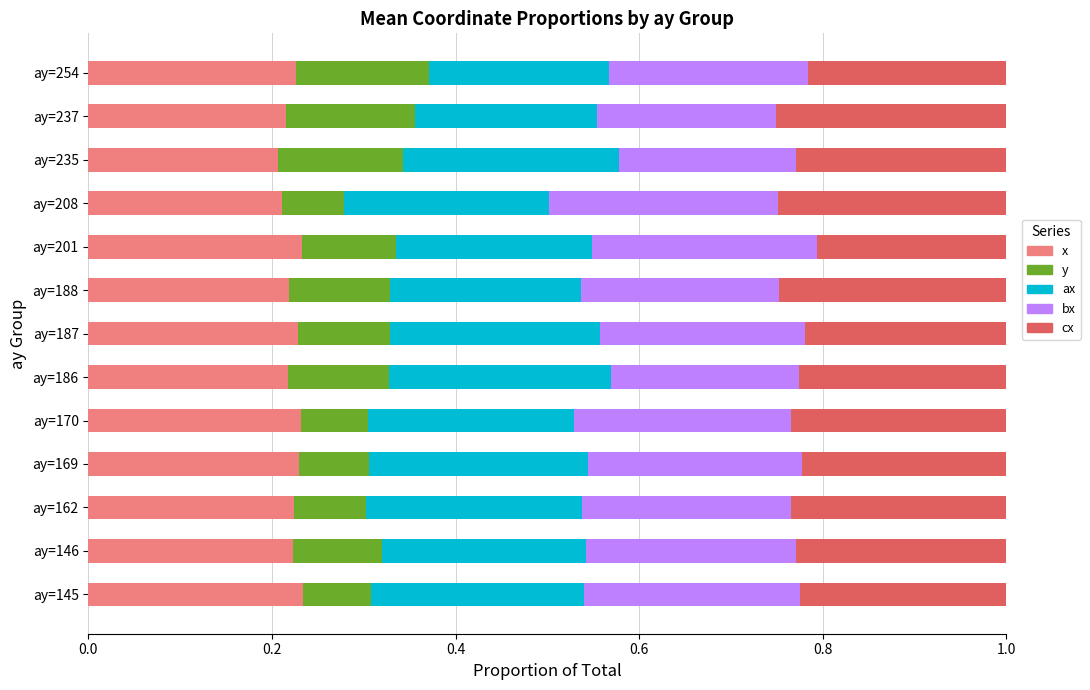

What is the total value across all series at ay=235?

1.0